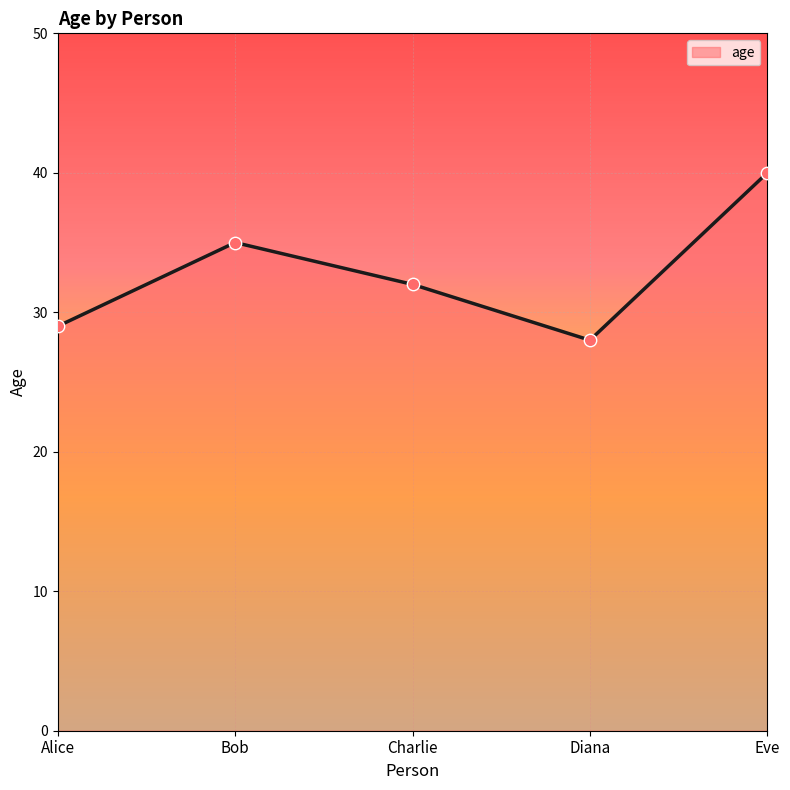

What is the change in value from Alice to Diana?

-1